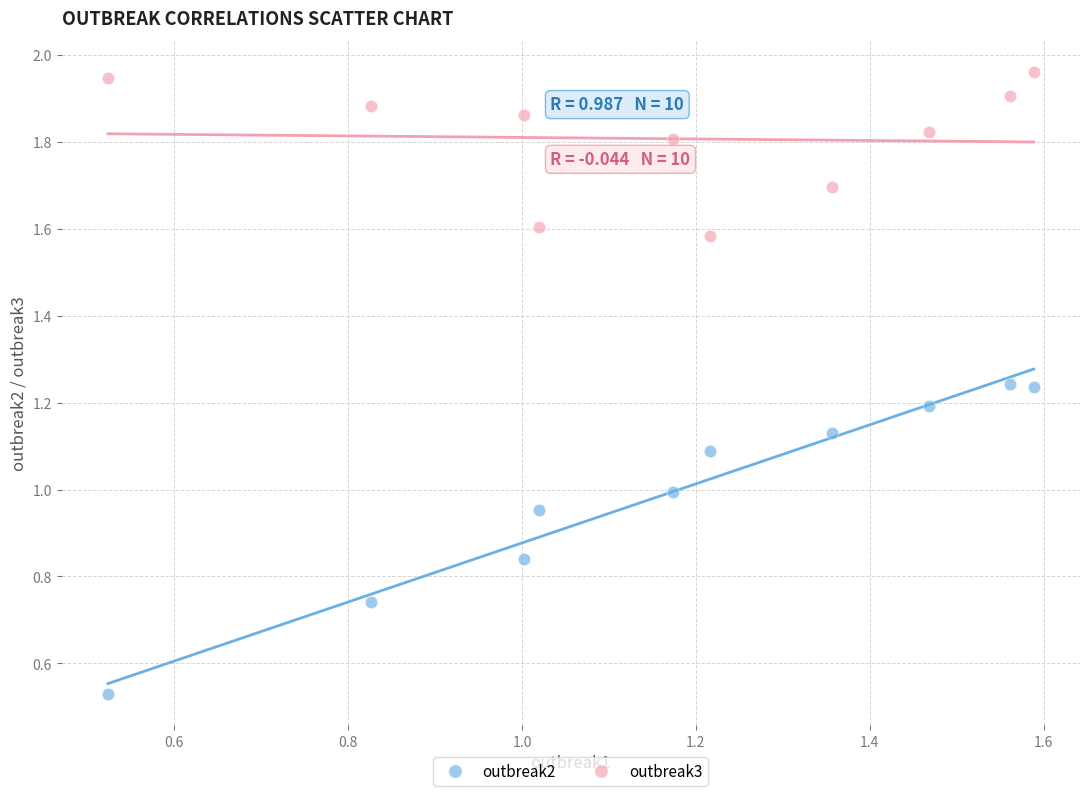

Which series has the widest spread of Y values?

outbreak2